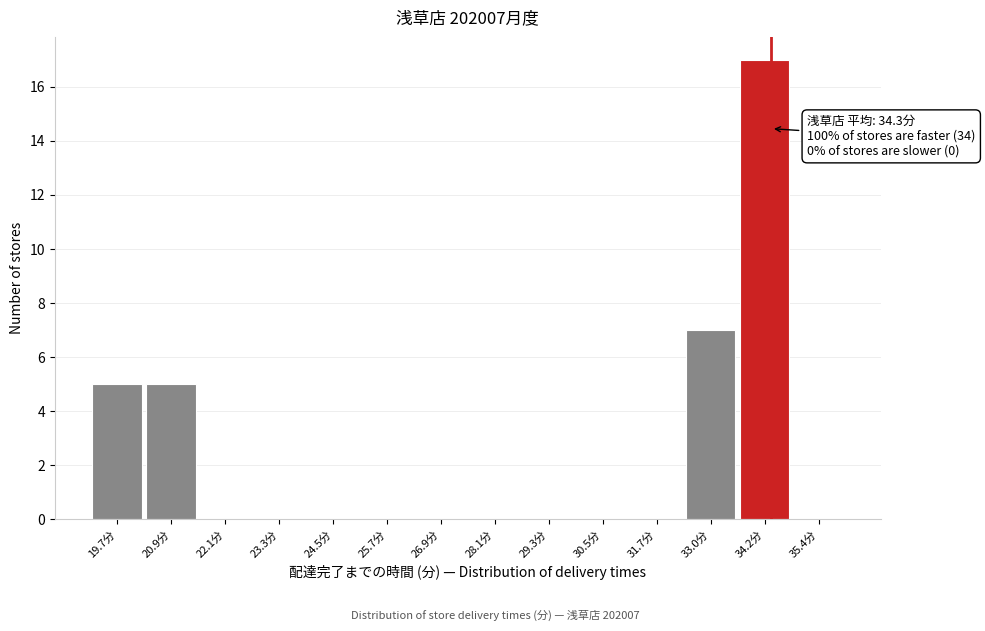

Which range on the x-axis has the tallest bar?

33.6 to 34.8